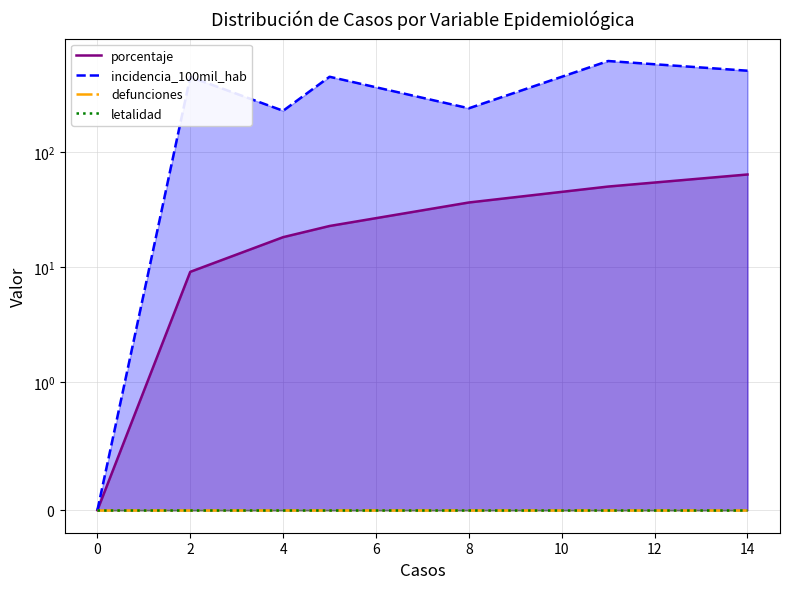

True or false: letalidad and incidencia_100mil_hab cross at least once.

False